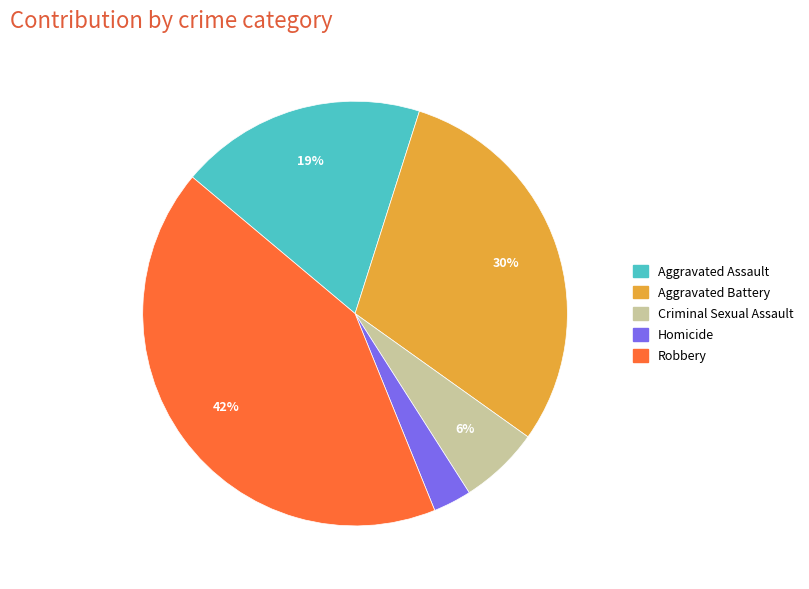

How many segments does this pie chart have?

5